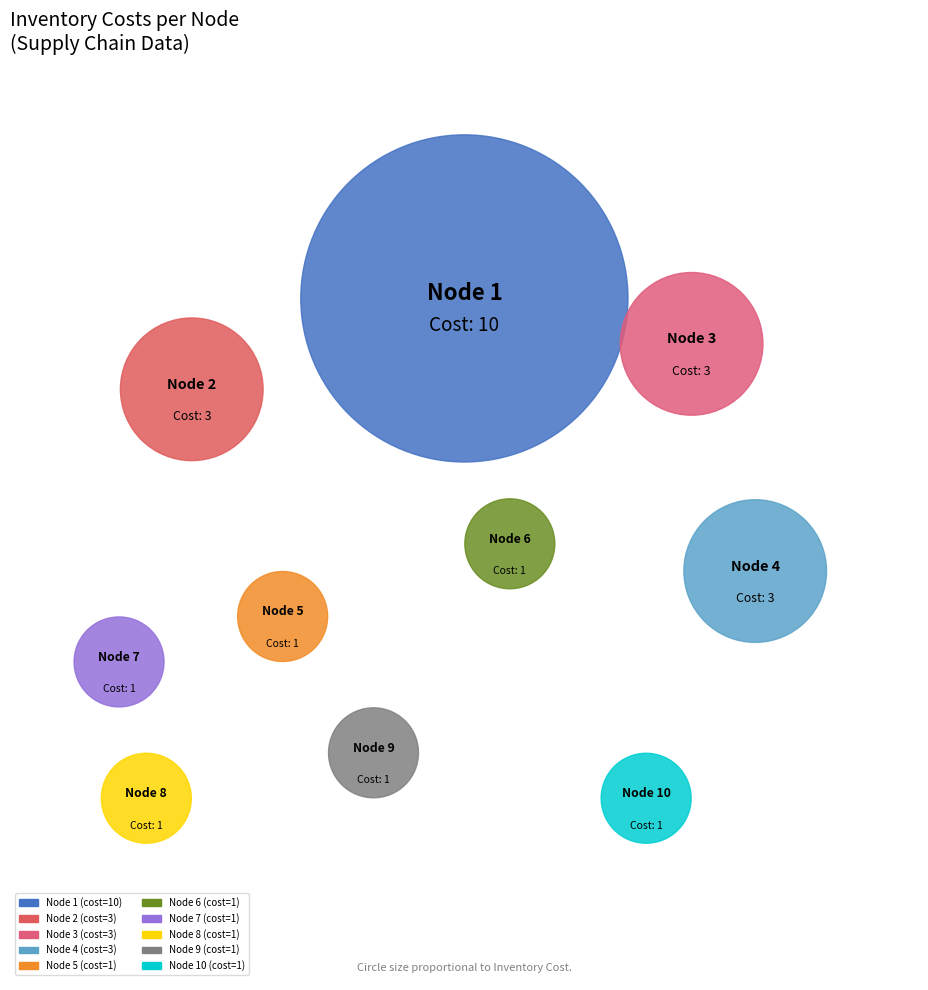

To the nearest percent, what is the difference between the 2 and 7 slice percentages?

8%